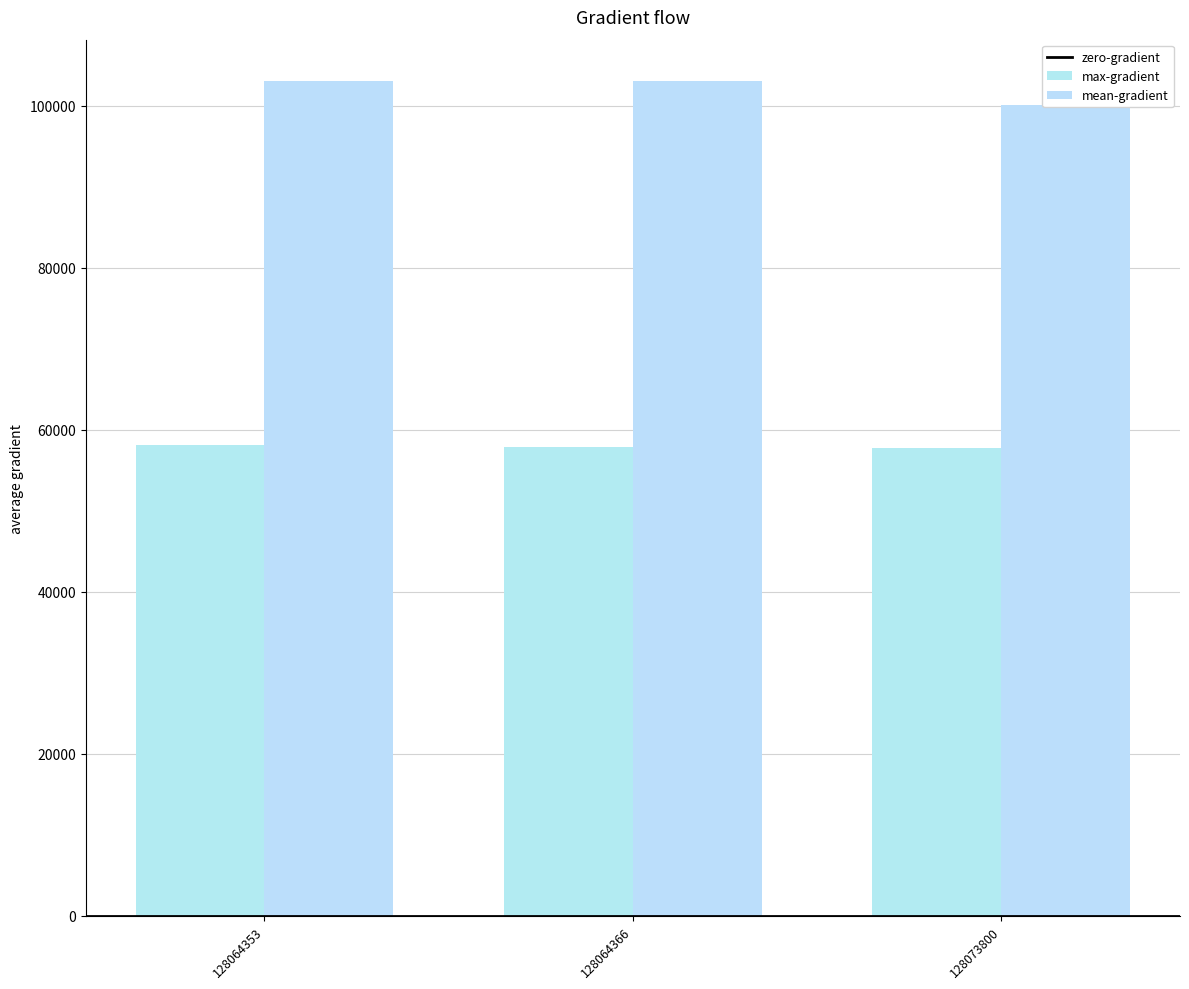

At how many categories does at least one series exceed 86828?

3